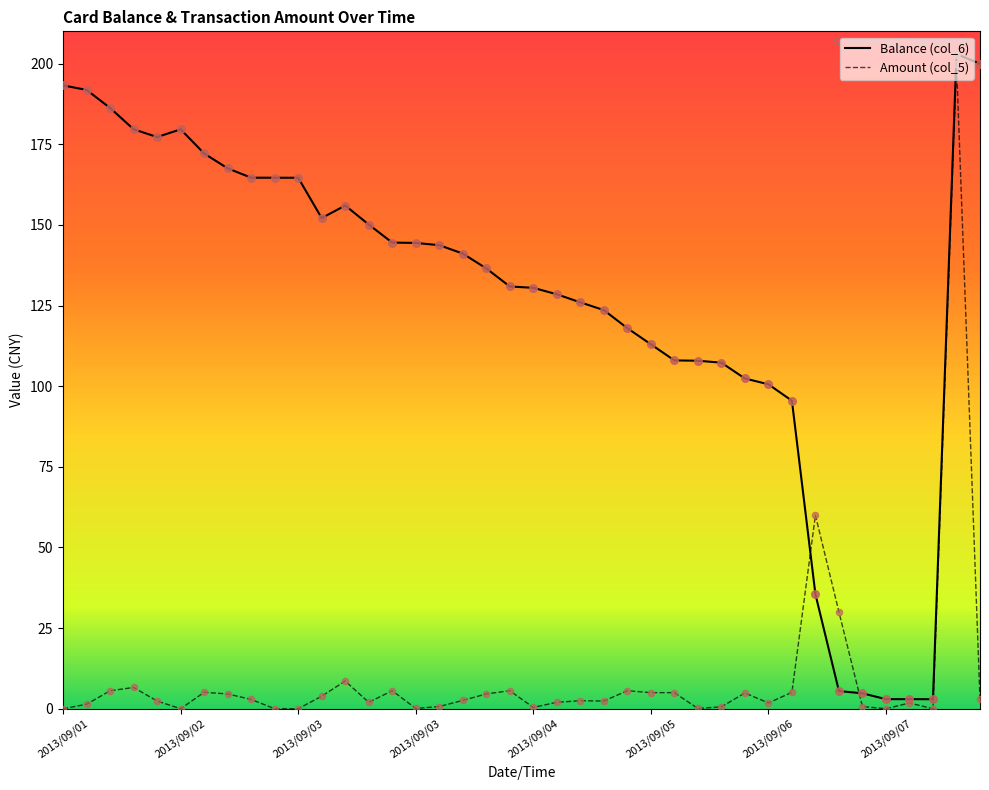

What is the maximum value for Amount (col_5)?

200.0